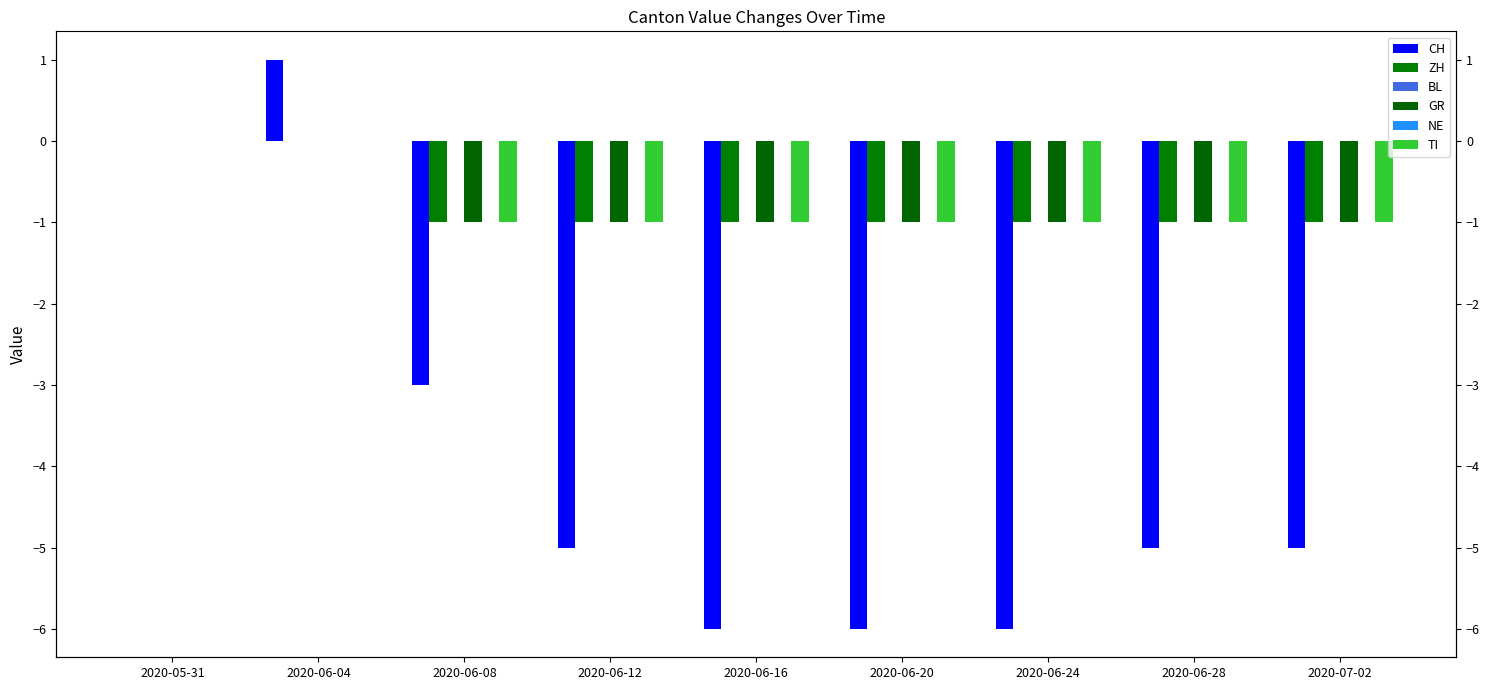

Are the bars horizontal?

No